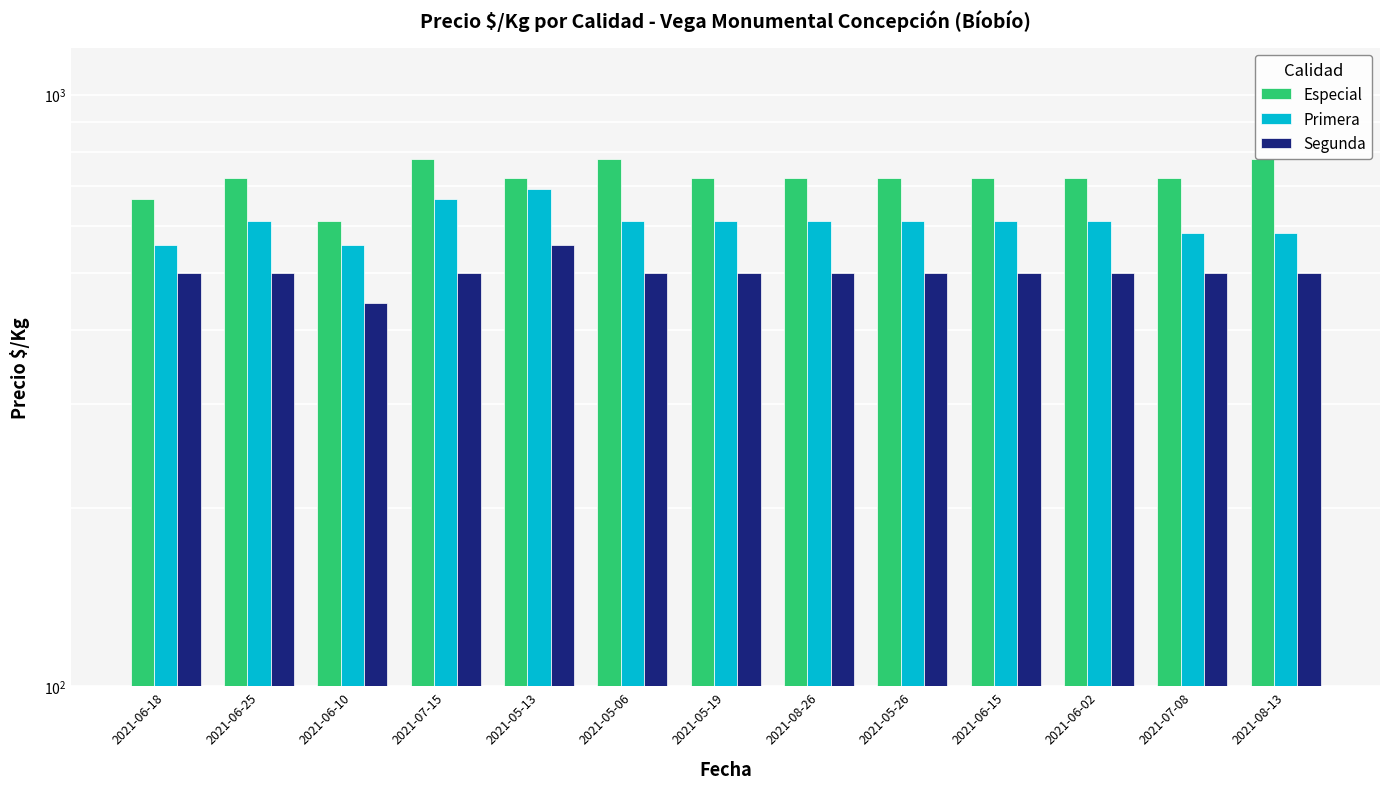

What is the sum of all Primera values?

7916